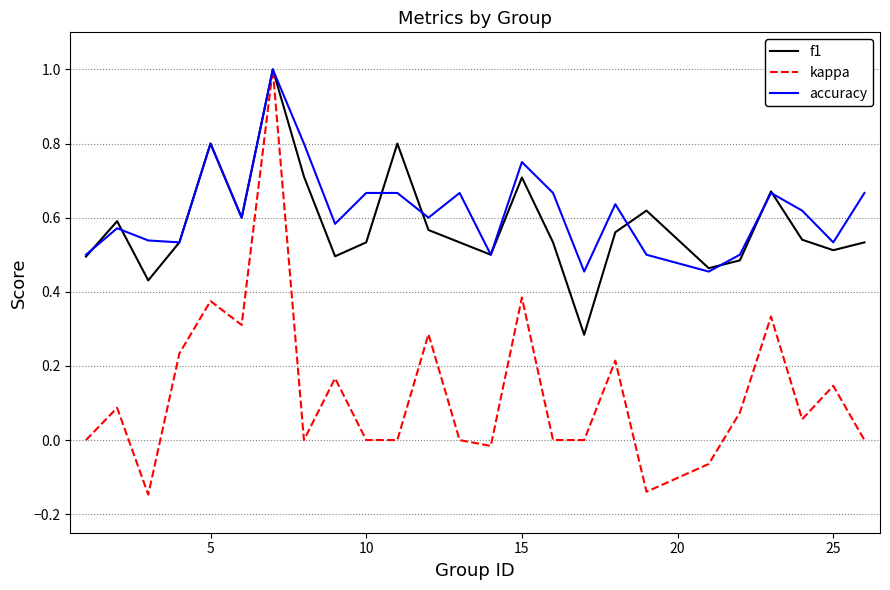

What are all the series names shown in the legend?

f1, kappa, accuracy